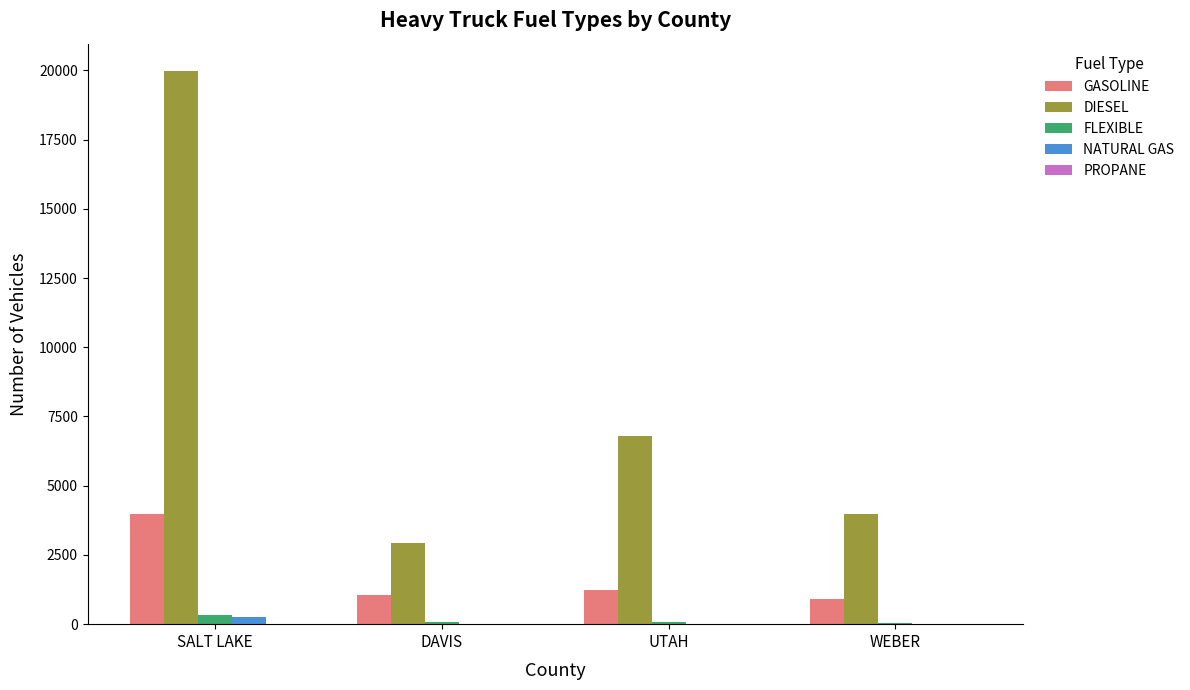

What is the difference between the FLEXIBLE values at WEBER and SALT LAKE?

311